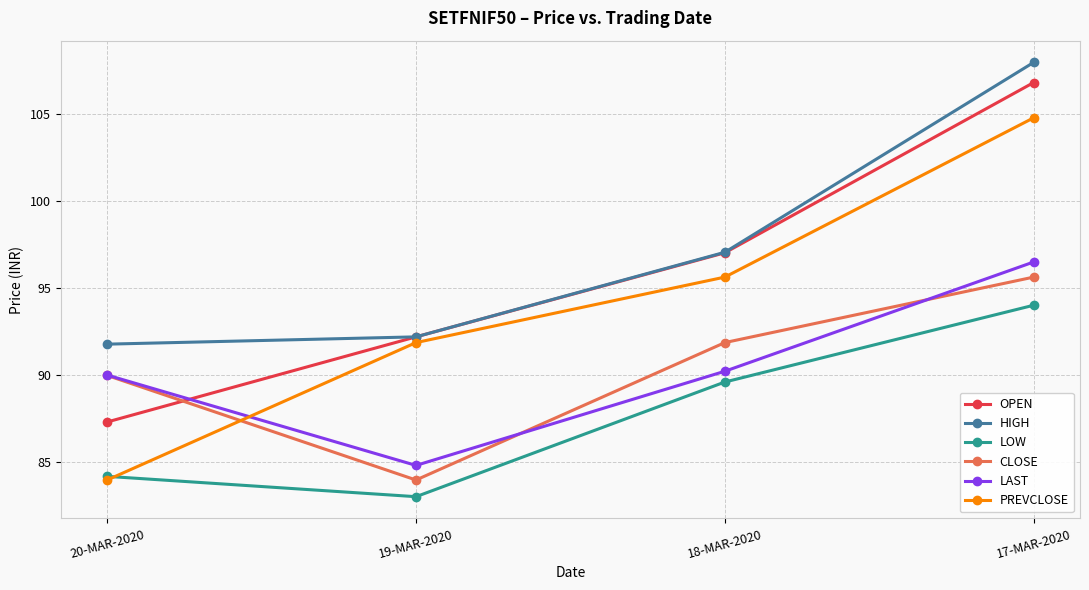

How many lines are shown in the chart?

6